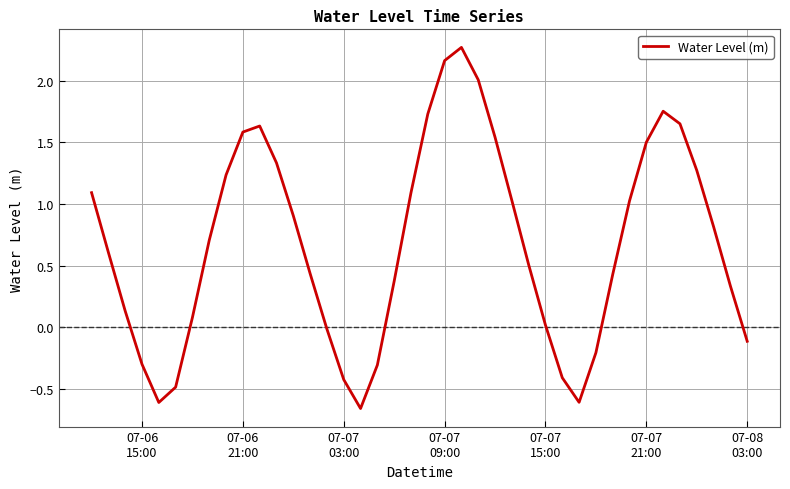

Count the number of data series in this chart.

1